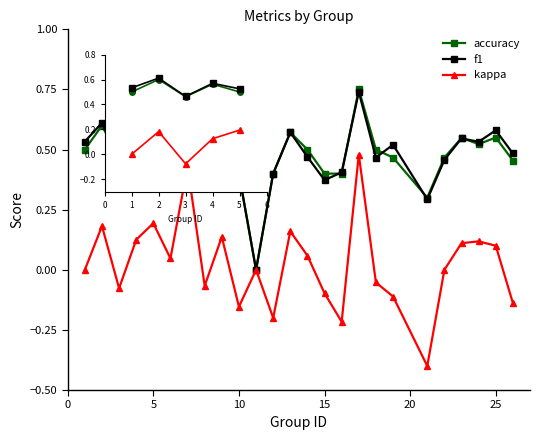

True or false: accuracy has more than 2 points higher than both neighbors.

True